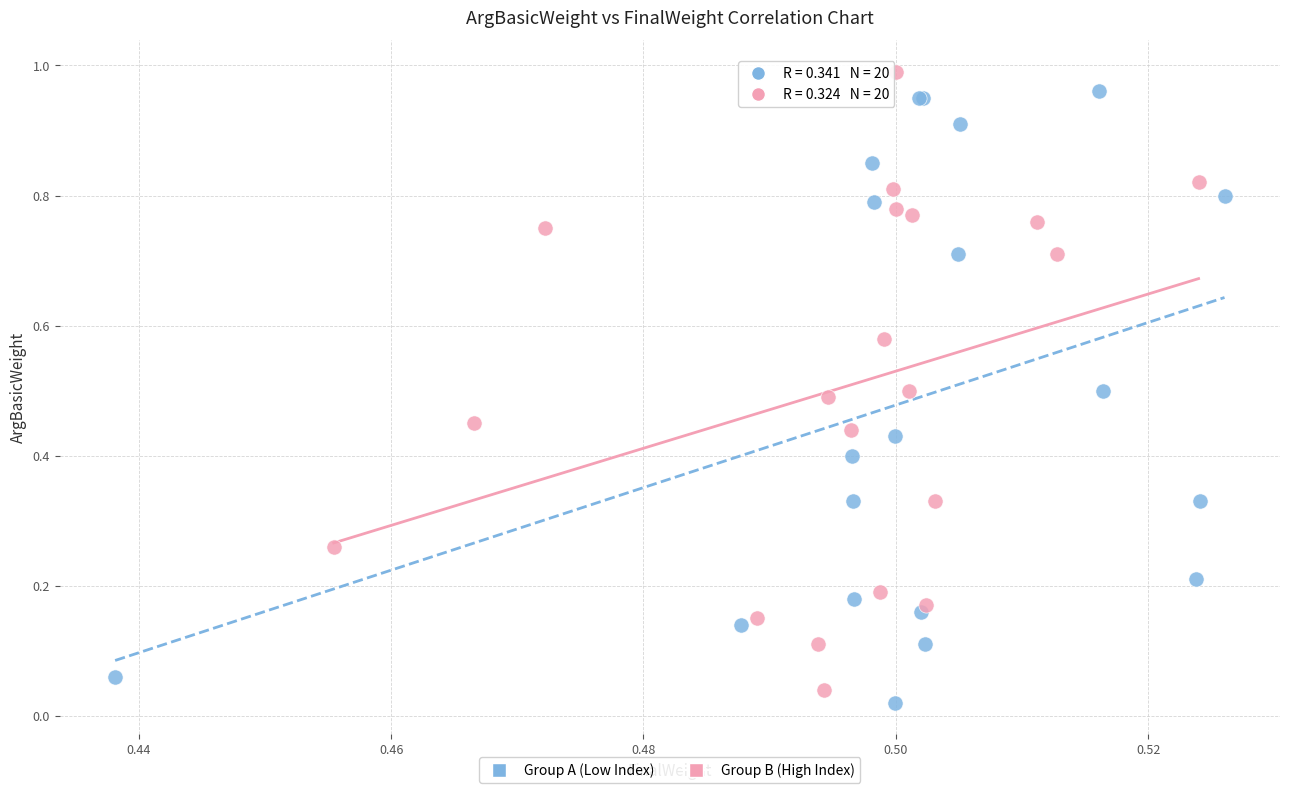

Which series has the widest spread of Y values?

Group B (High Index)